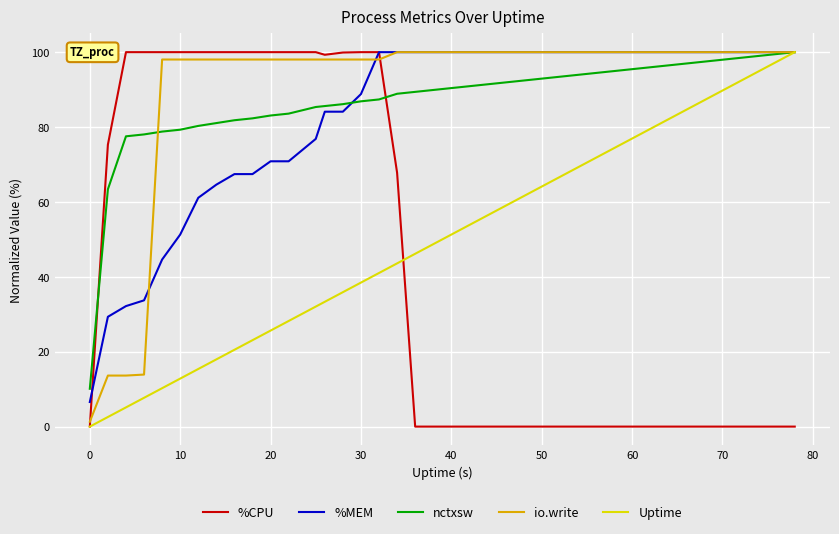

Which series ends up on top after the final intersection of nctxsw and %CPU?

nctxsw